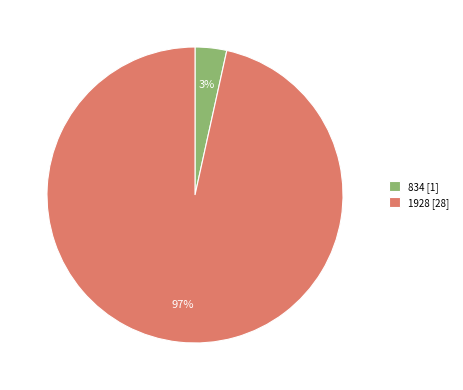

Is there any slice that represents more than half of the pie?

Yes